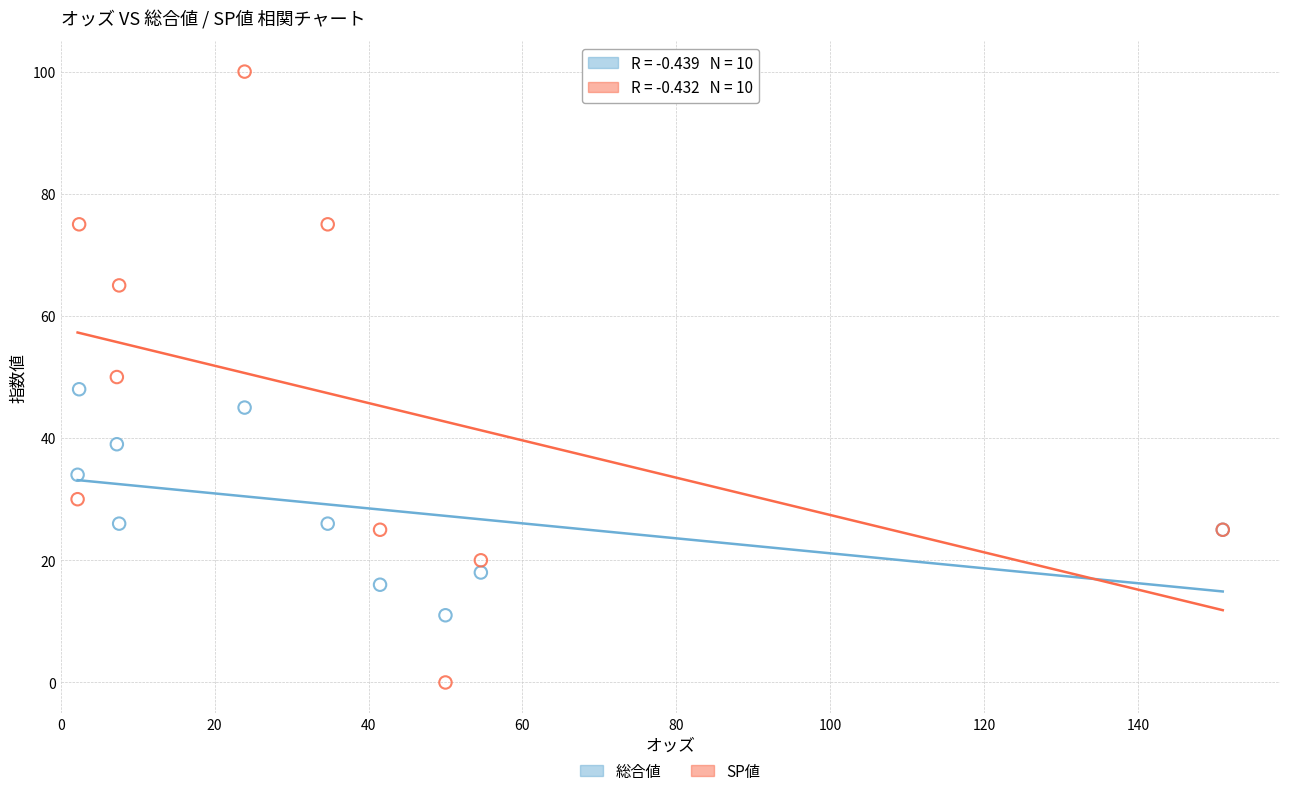

Which series contains the highest Y value?

SP値